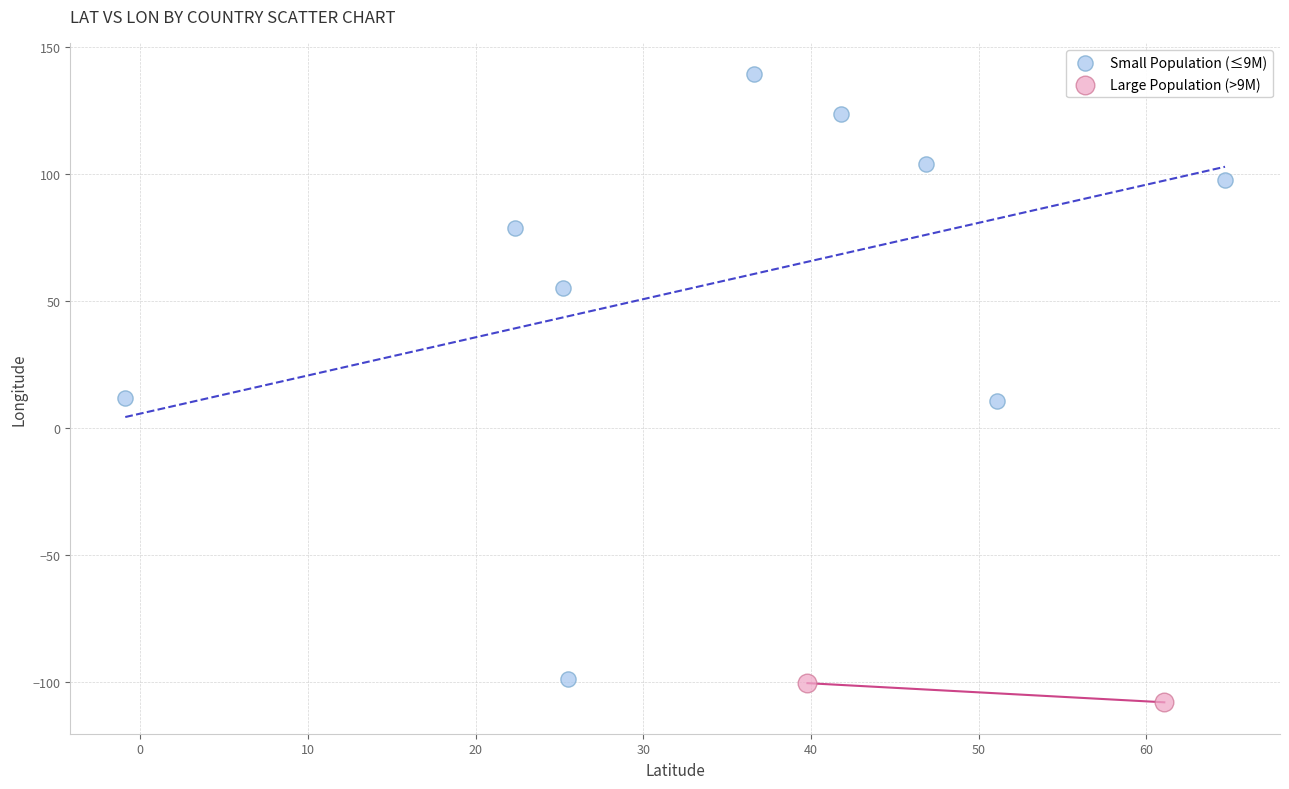

What are all the series names shown in the legend?

Small Population (≤9M), Large Population (>9M)